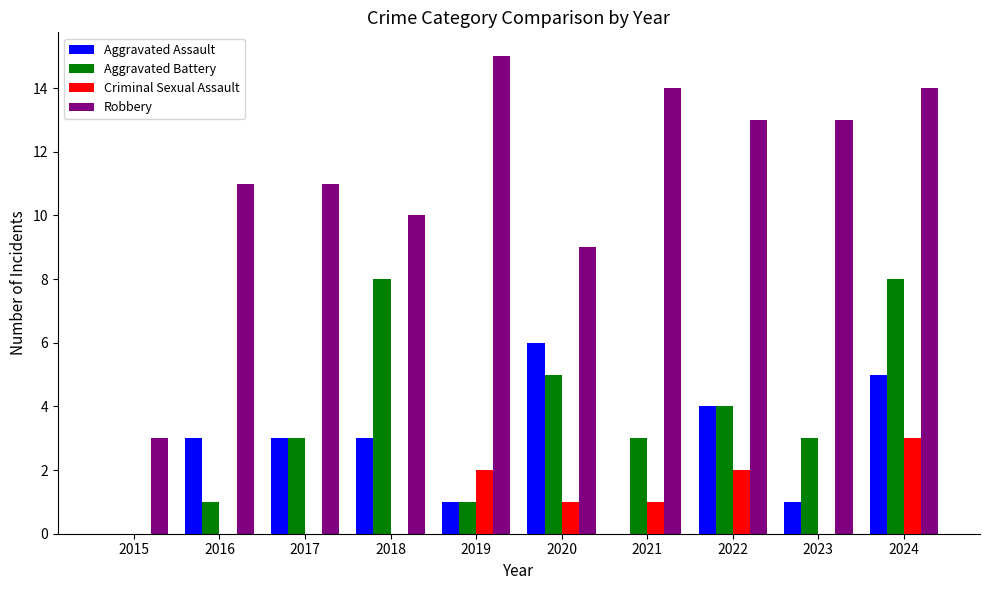

Is the value of Robbery at 2024 greater than the value of Criminal Sexual Assault at 2017?

Yes